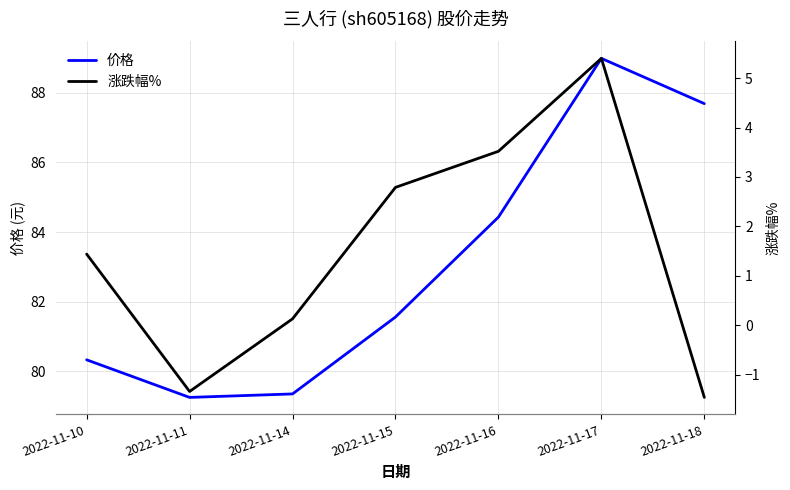

Is it true that 价格 equals 27.8 at 2022-11-18?

False